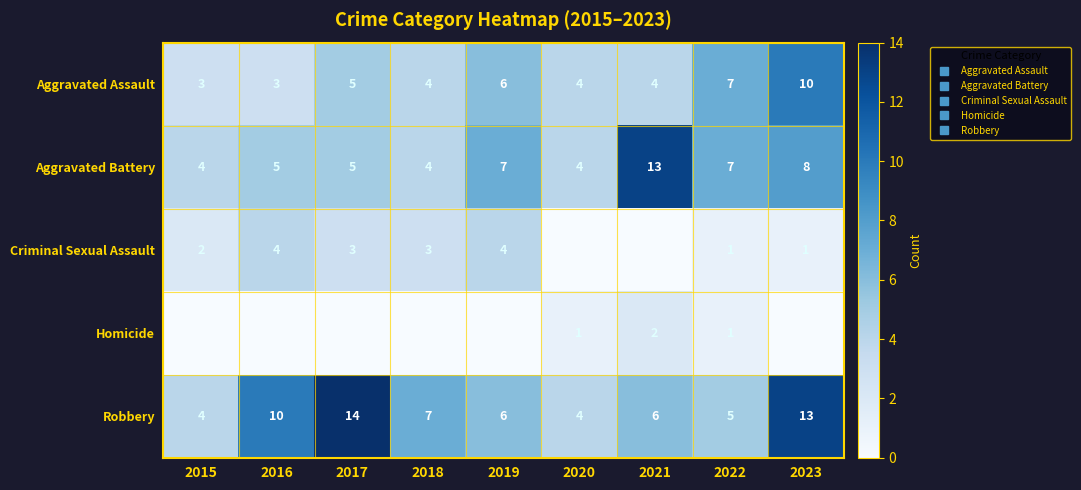

Count the Robbery values in the range 5 to 10.

5